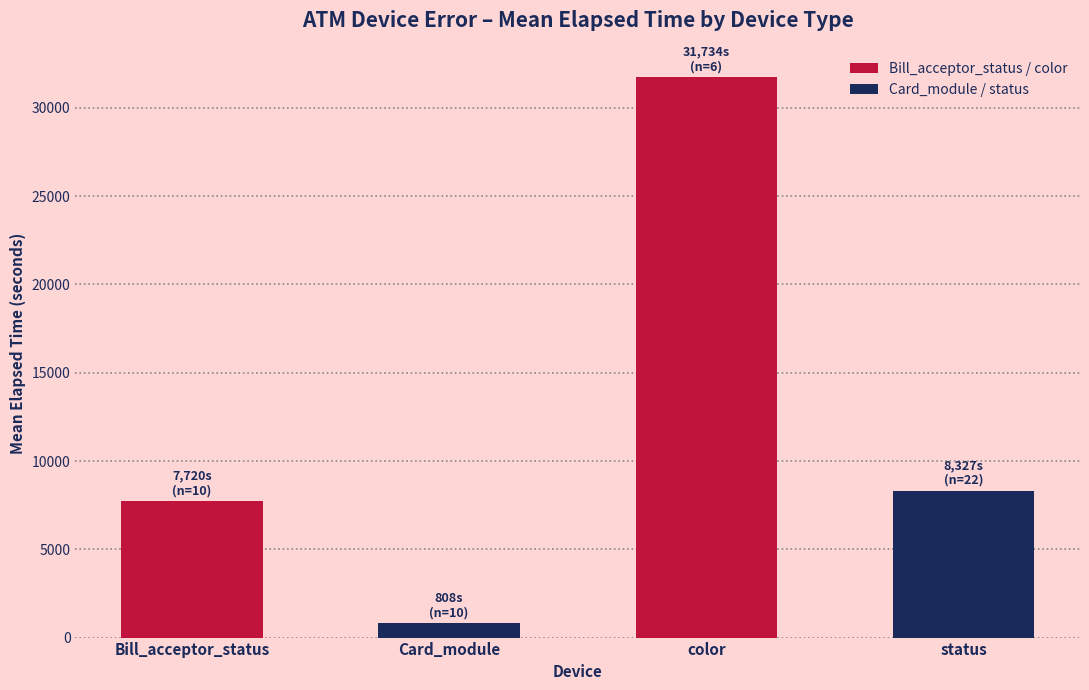

Reading left to right, extract all data points from this chart.

Bill_acceptor_status=7720.0	Card_module=808.2	color=31734.5	status=8327.4